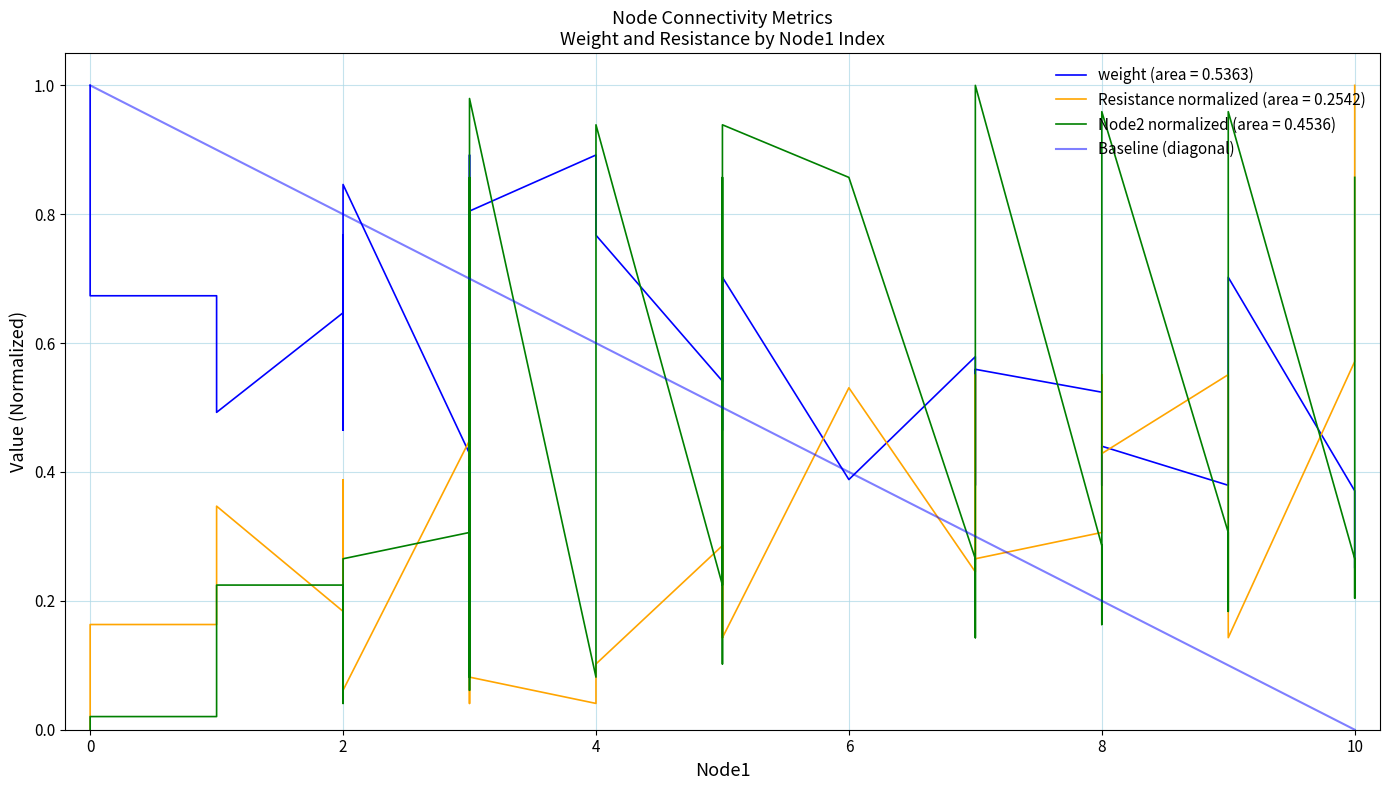

The chart shows a value of 0 at 10. True or false?

True